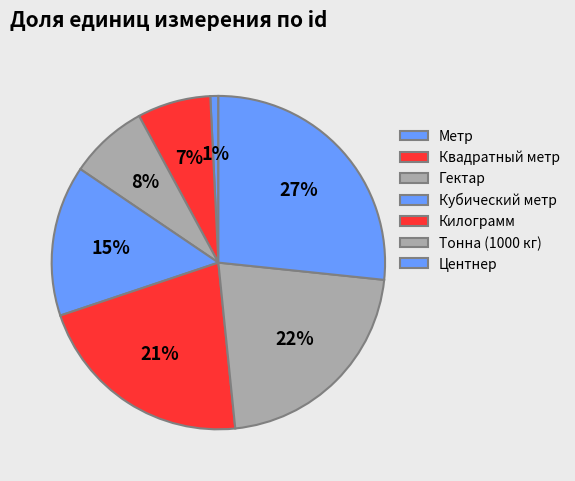

The Тонна (1000 кг) slice represents 22% of the pie. True or false?

True